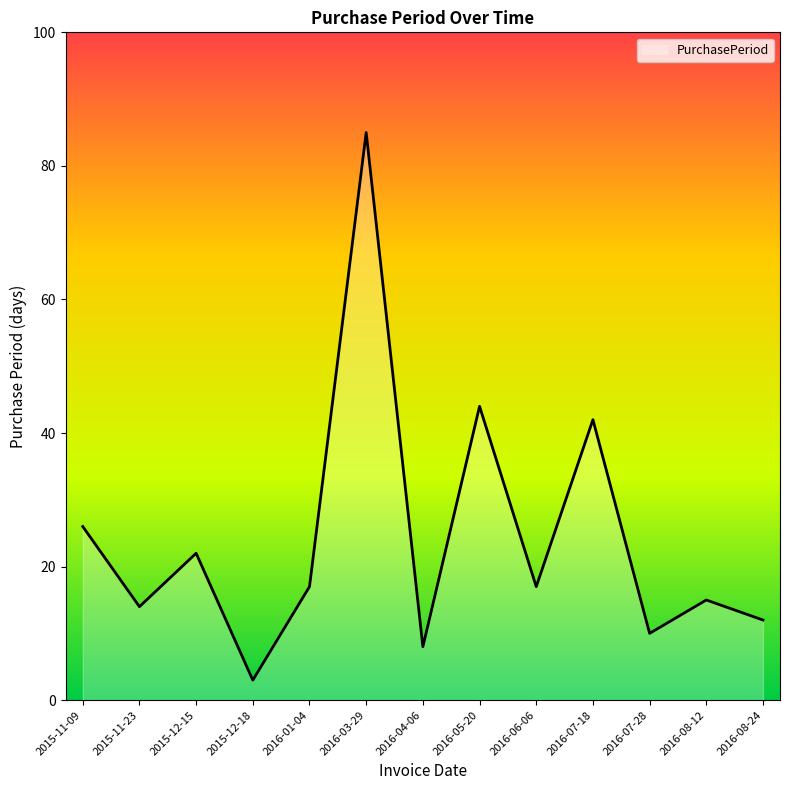

Where is the data nearest to the value 44?

2016-05-20